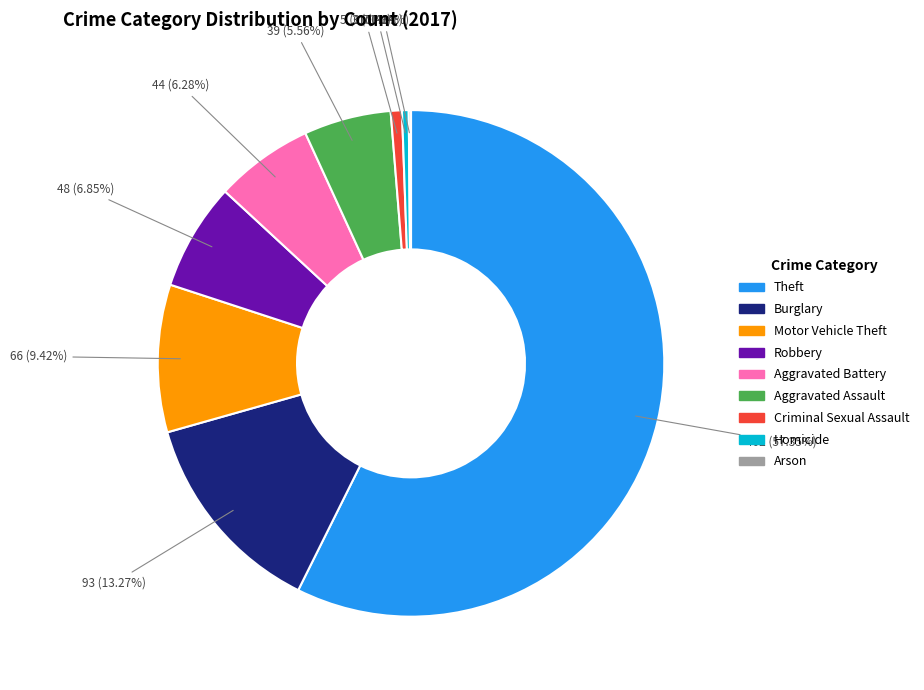

Is it true that Aggravated Battery is 6% of the pie?

True